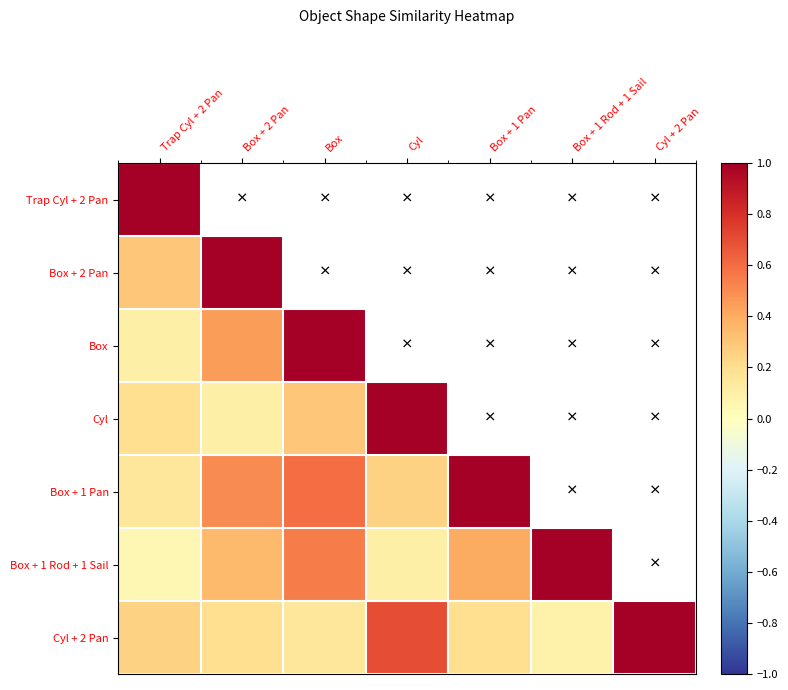

Between Cyl and Box + 2 Pan, which is larger?

Box + 2 Pan